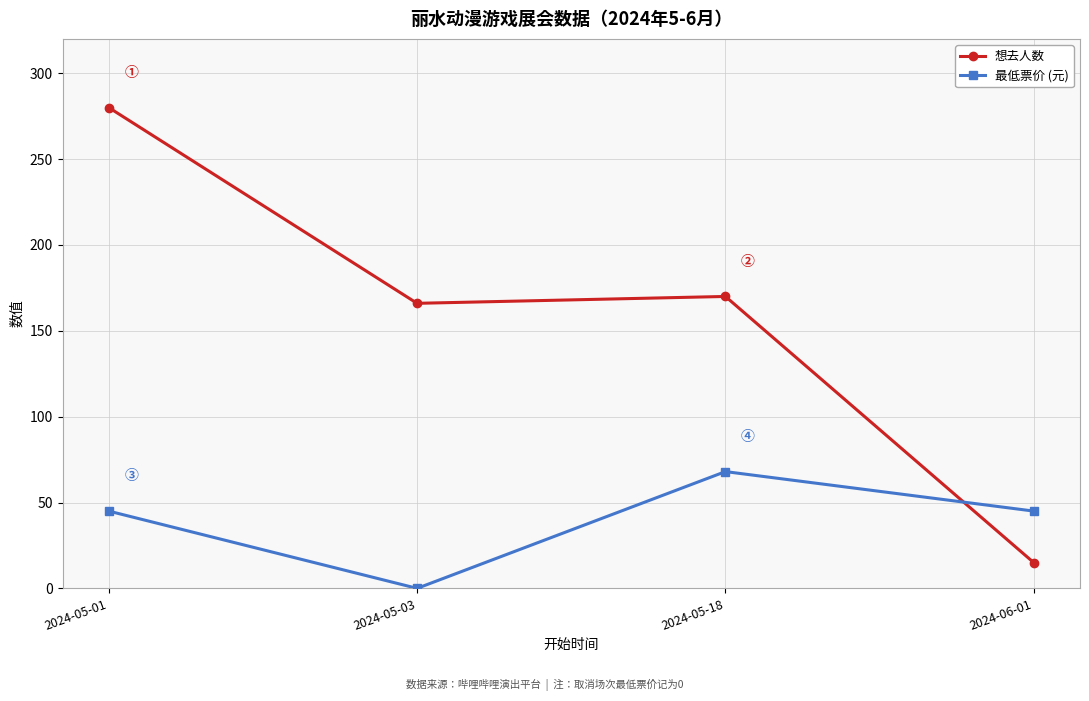

What is the sum of the 最低票价 (元) values at 2024-06-01 and 2024-05-18?

113